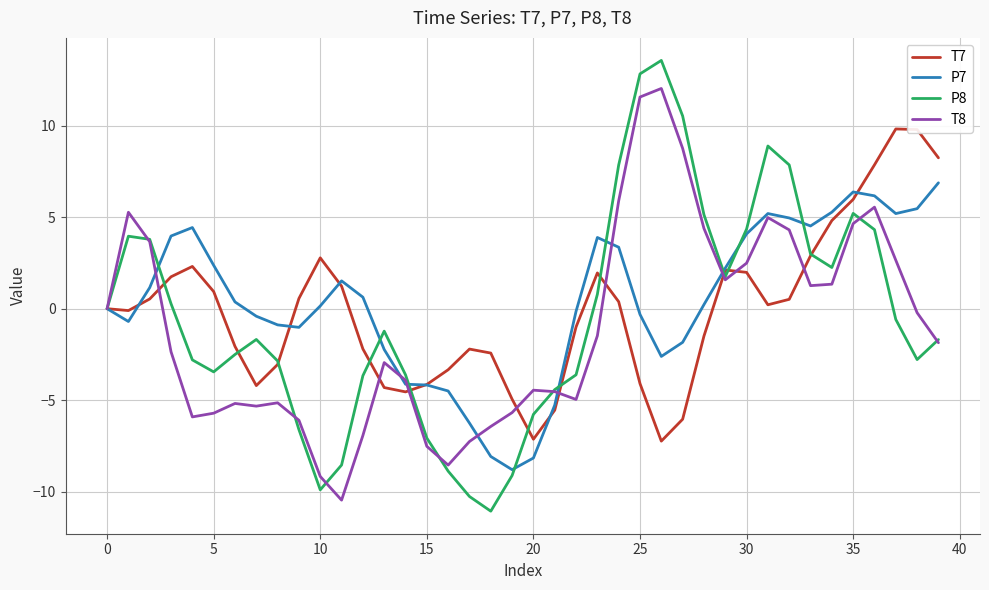

True or false: T7 and P8 cross at least once.

True